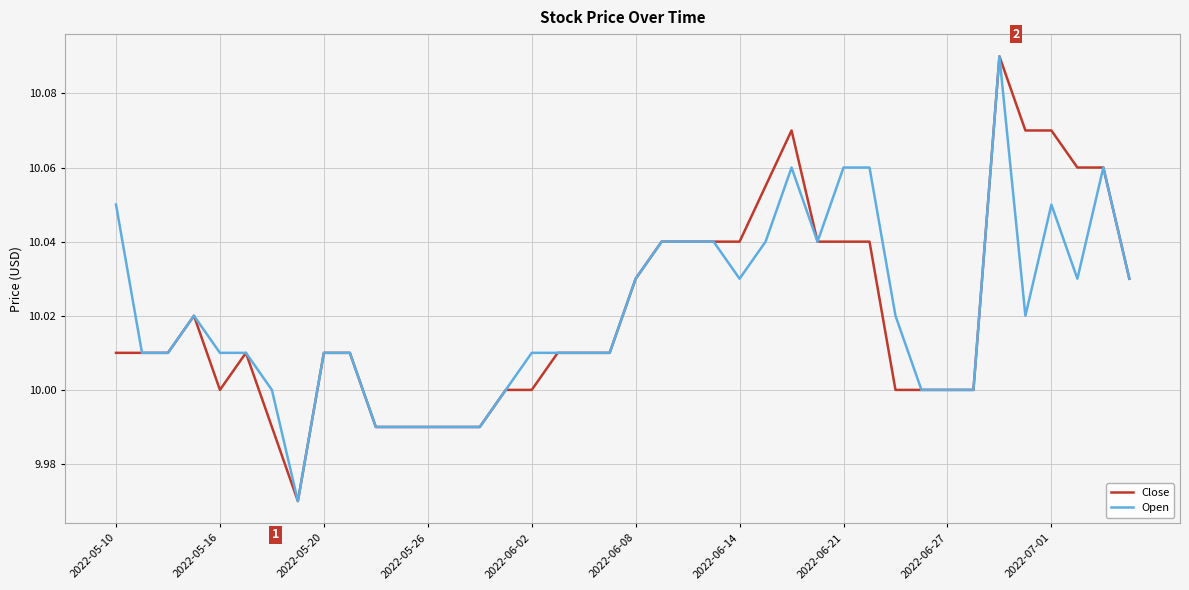

Is it true that Open equals 17.2 at 2022-07-01?

False